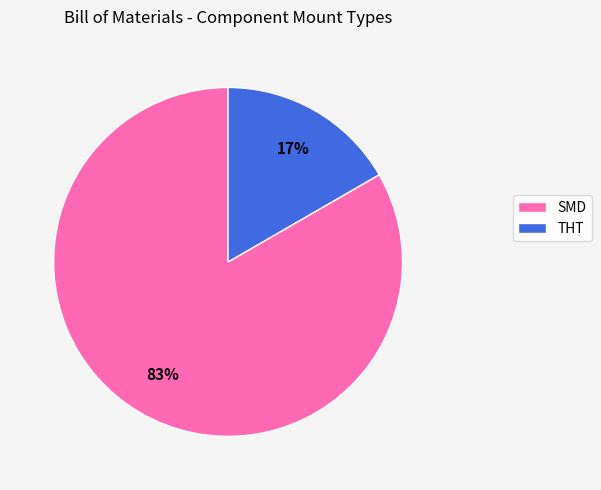

To the nearest percent, what percentage of the pie is THT?

17%